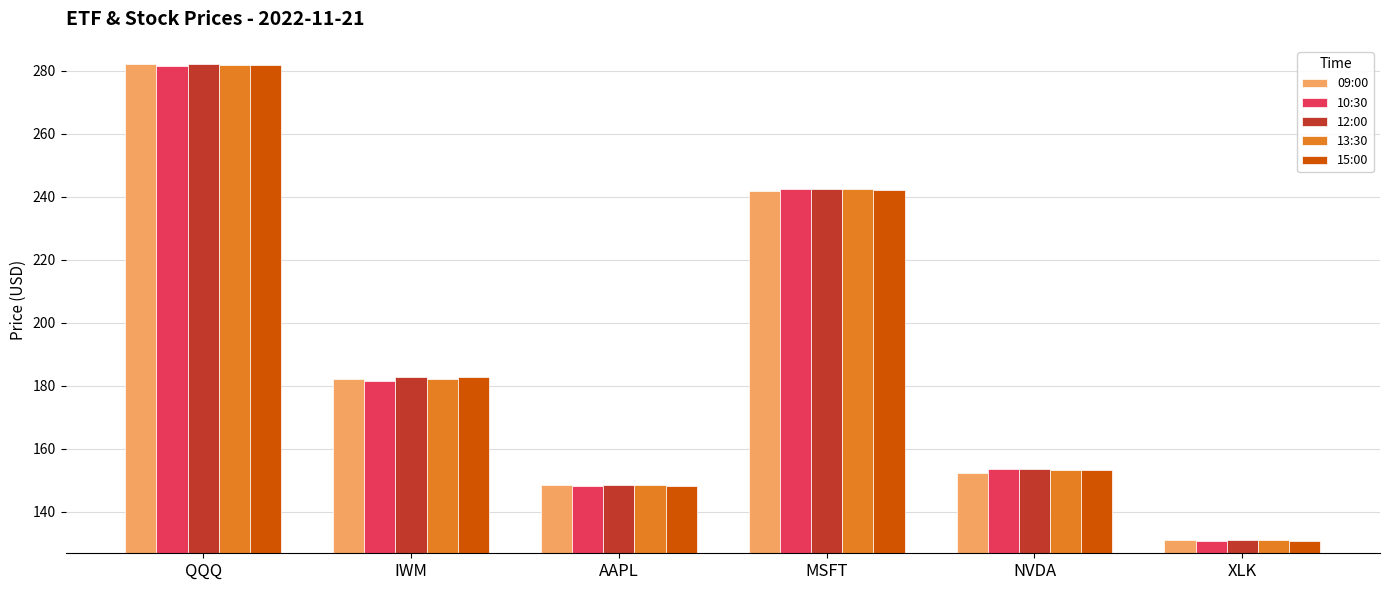

At how many categories does at least one series exceed 235?

2